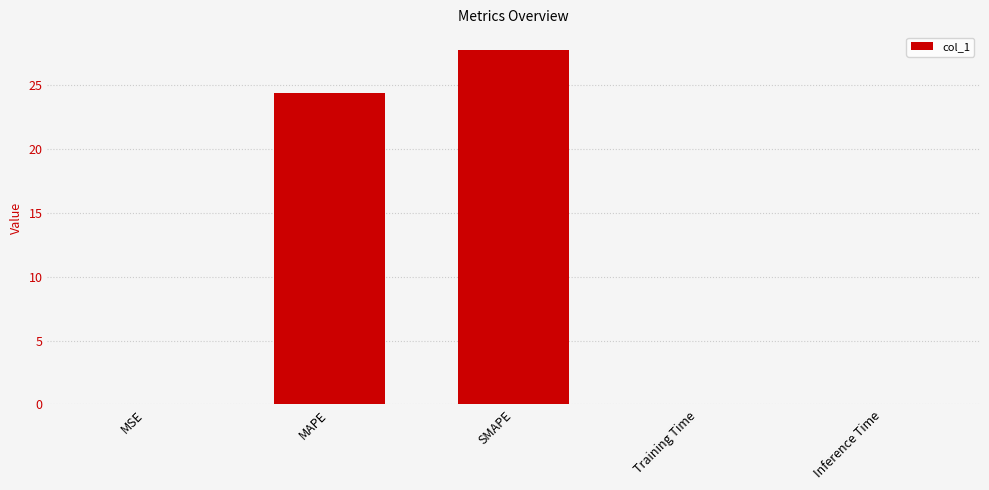

What is the maximum value shown in the chart?

27.7